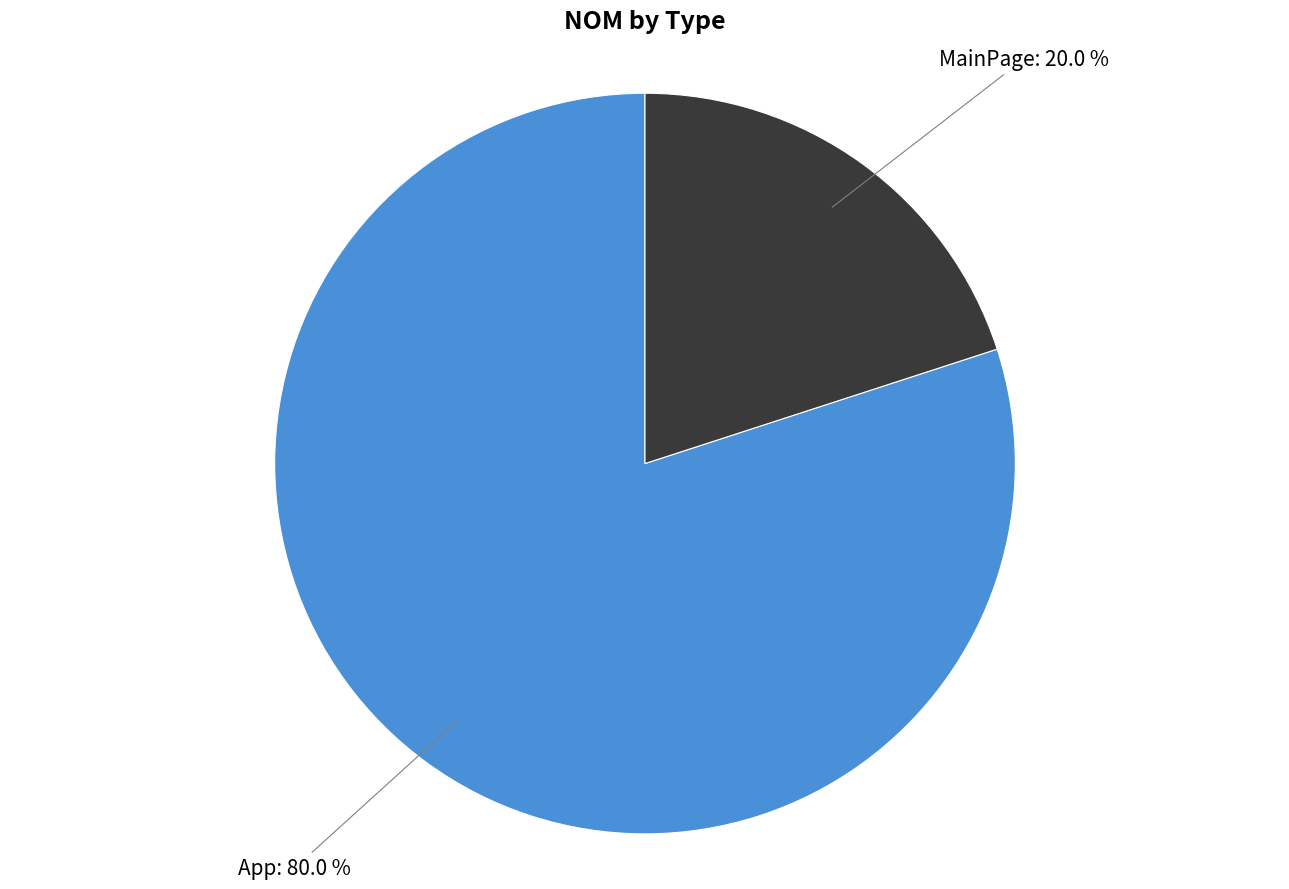

To the nearest percent, what is the average slice percentage?

50%